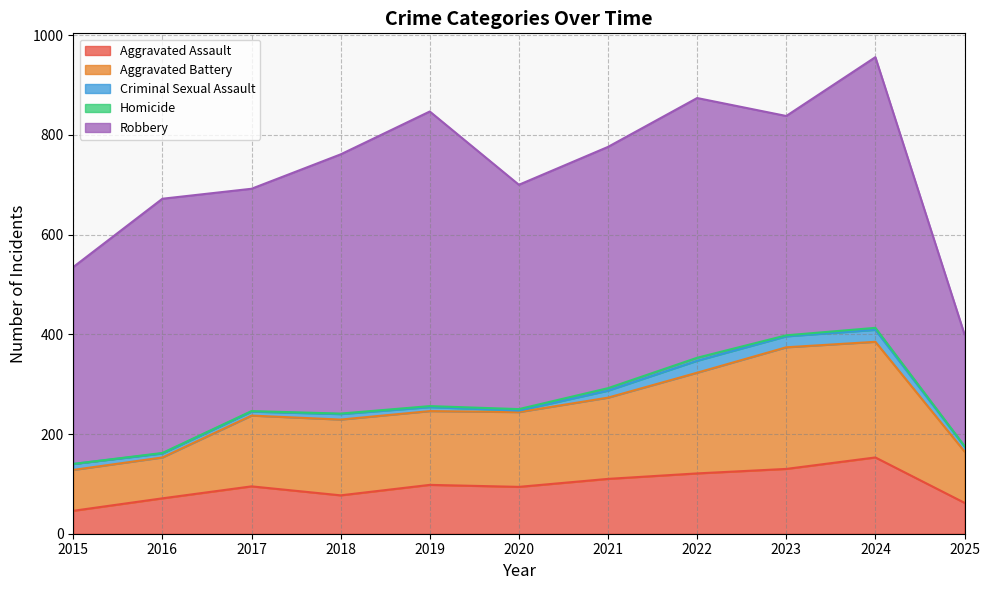

What is the difference between the highest and lowest values at 2021?

479